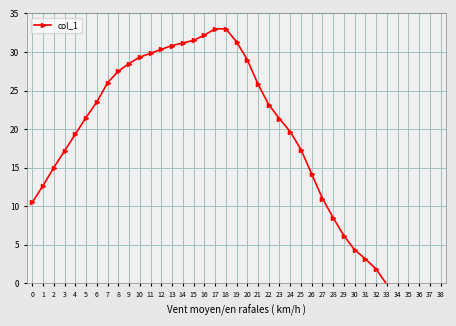

Count the number of data series in this chart.

1